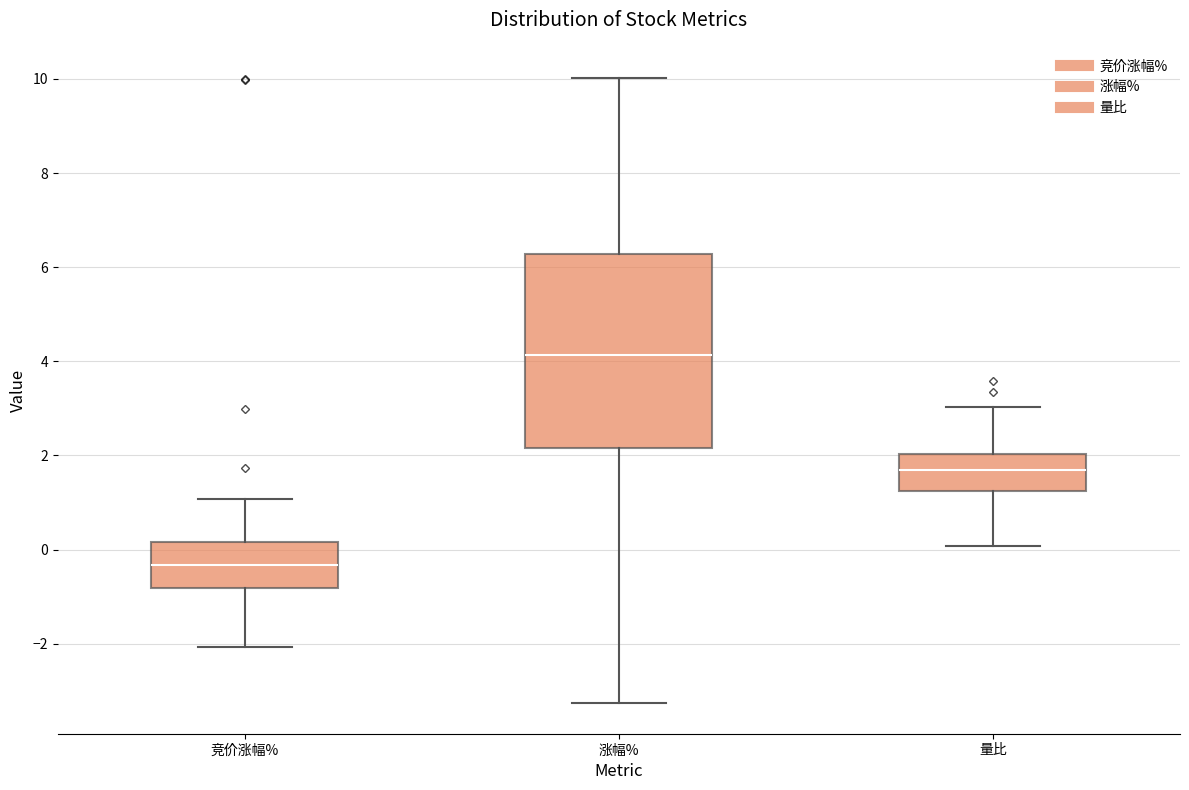

Comparing the boxes themselves (not the whiskers), which one is the tallest?

涨幅%